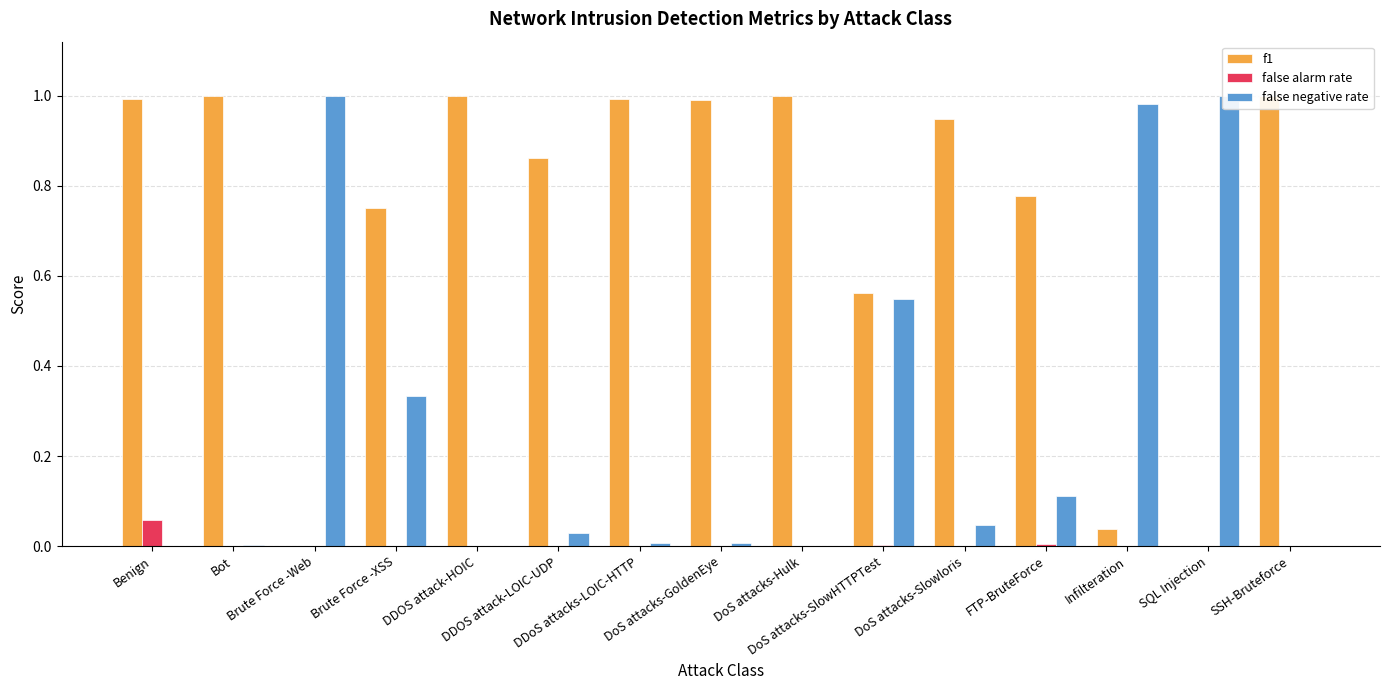

Which series has the largest range (max minus min)?

false negative rate